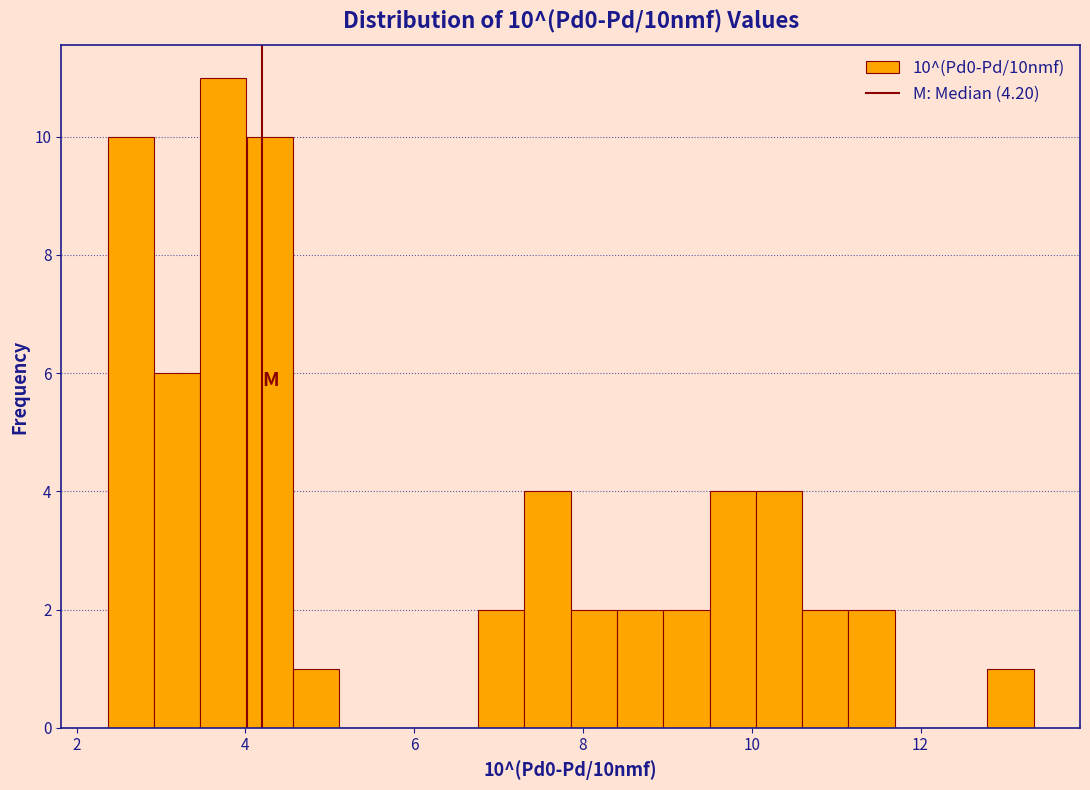

Read against the x-axis, roughly where is the centre of the tallest bar?

3.8